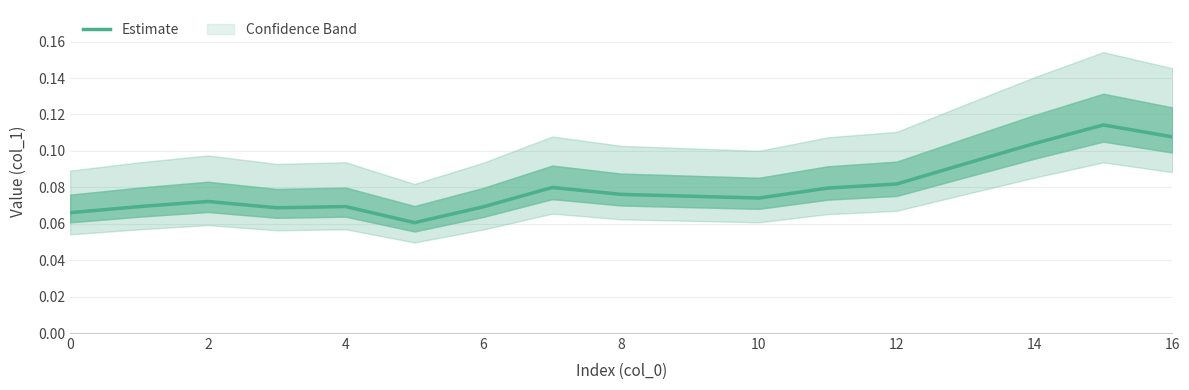

What value does the data have at 14?

0.1